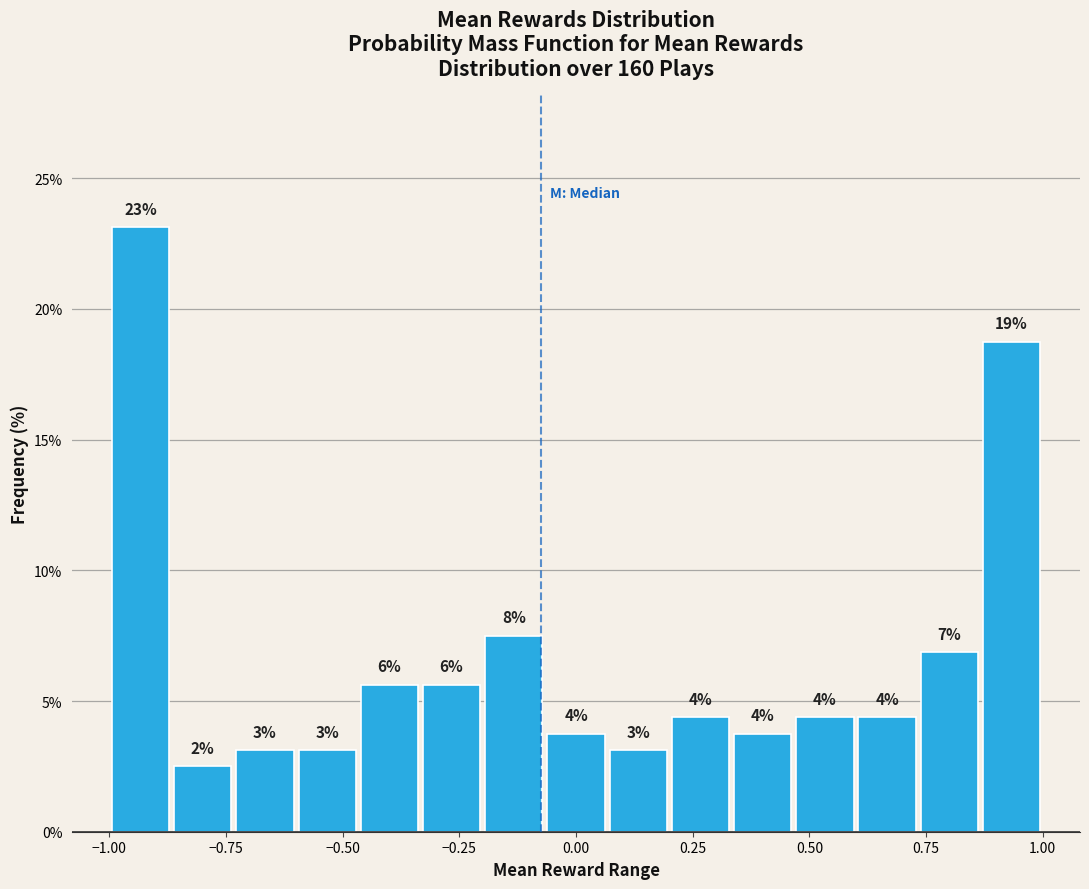

Around what value on the x-axis is the tallest bar? Give the approximate position of its centre, as read against the axis.

-0.95